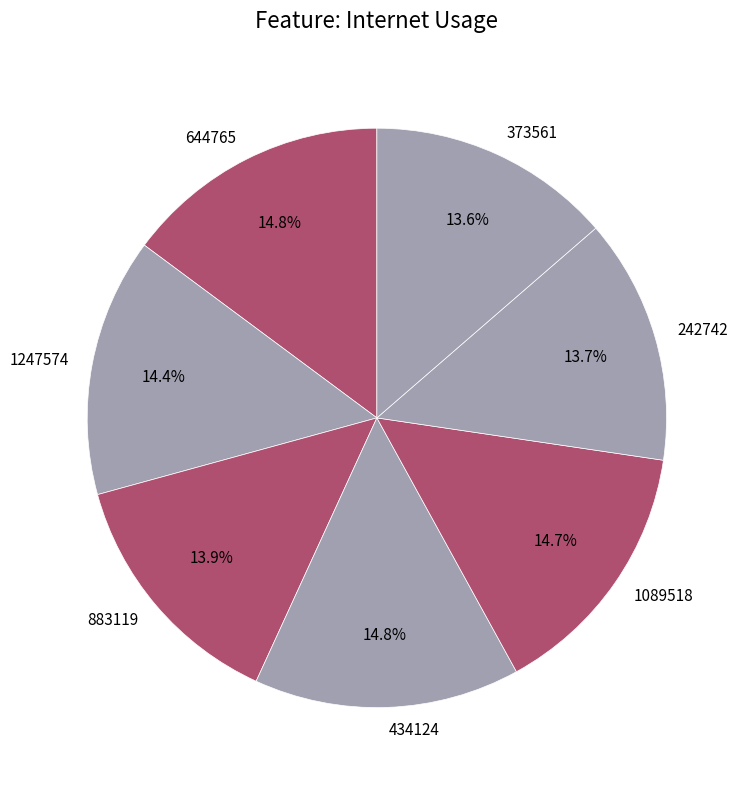

Approximately how many times larger is the value at 373561 compared to 242742?

1.0